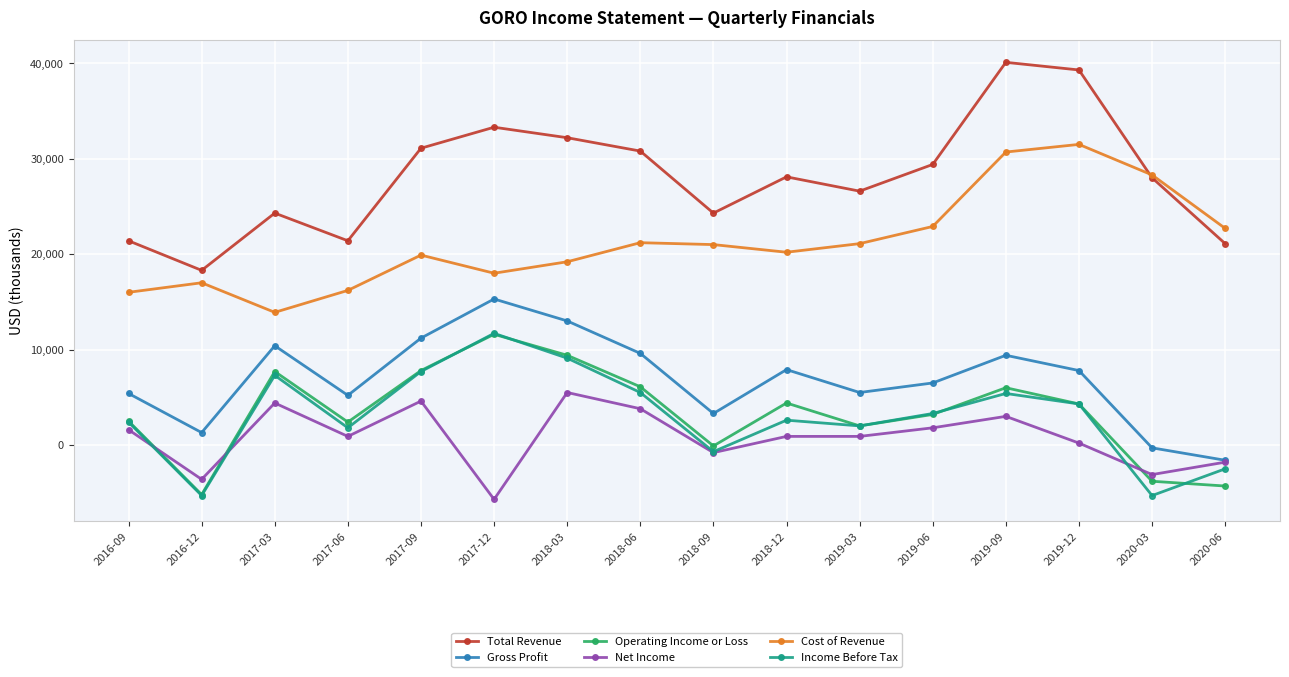

Which series changed the most between 2018-03 and 2018-06?

Income Before Tax